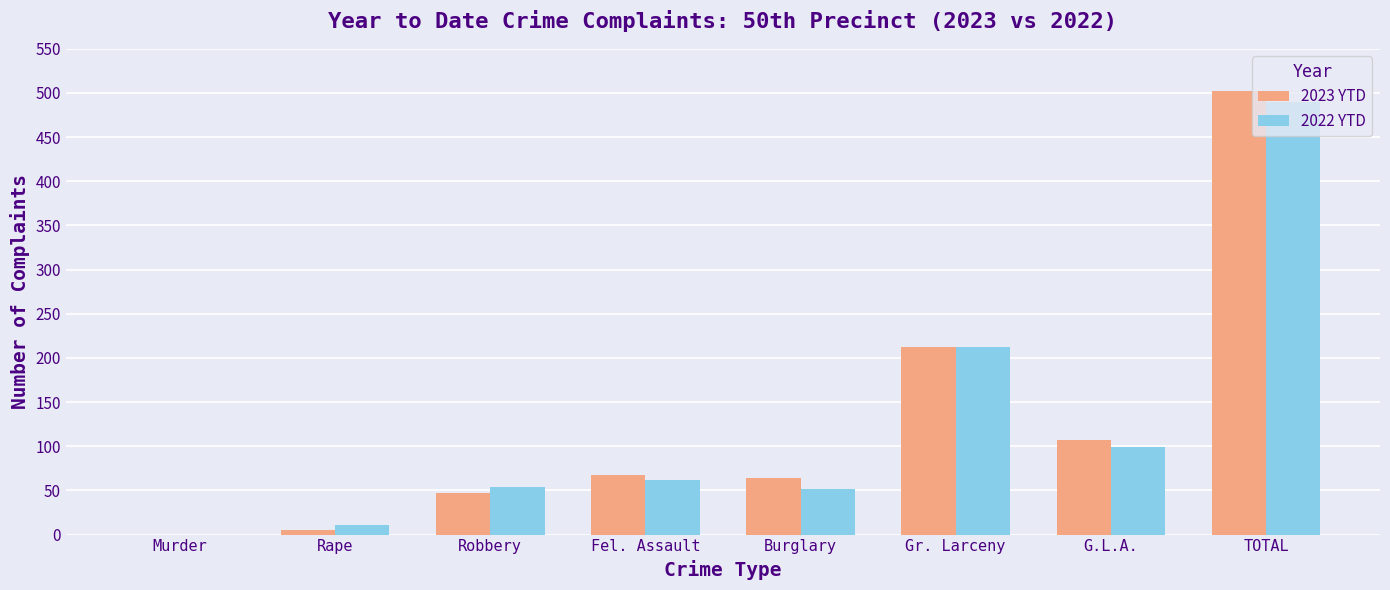

What are all the series names shown in the legend?

2023 YTD, 2022 YTD